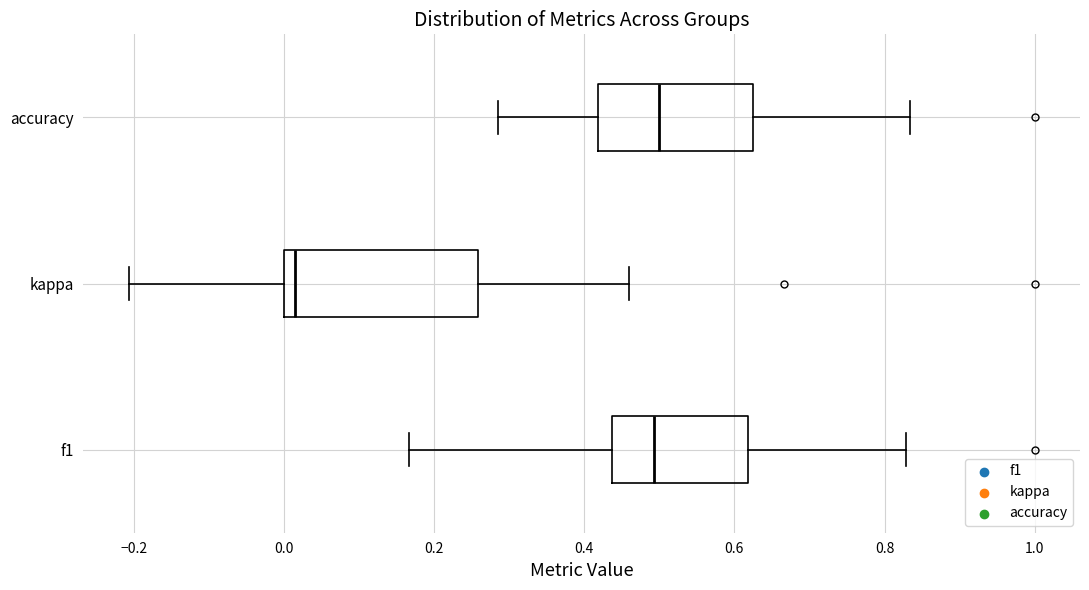

Which box's median line is the furthest to the left?

kappa